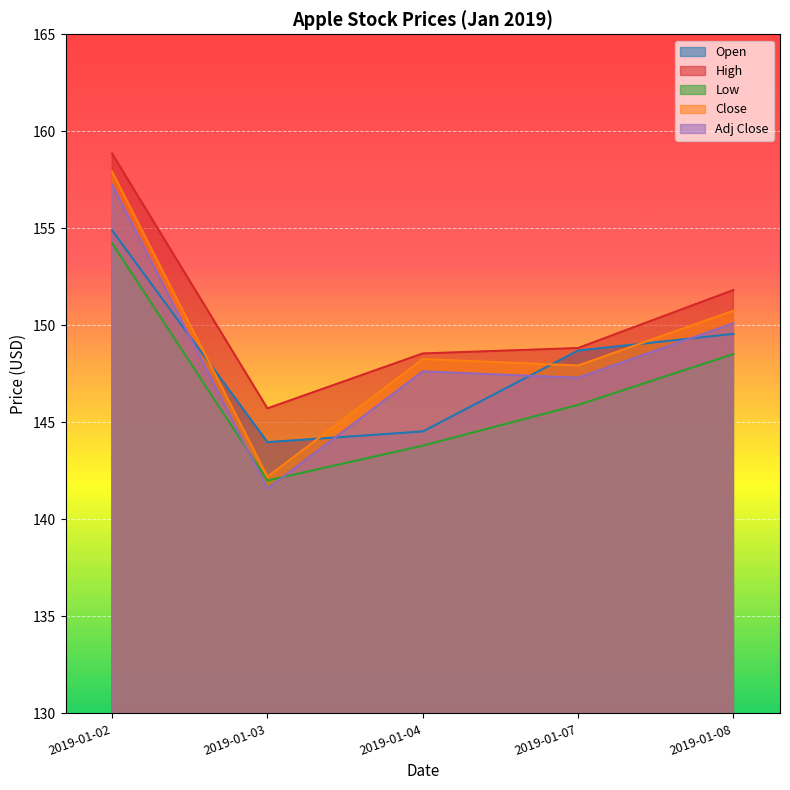

Does the chart display data point markers on the line(s)?

No